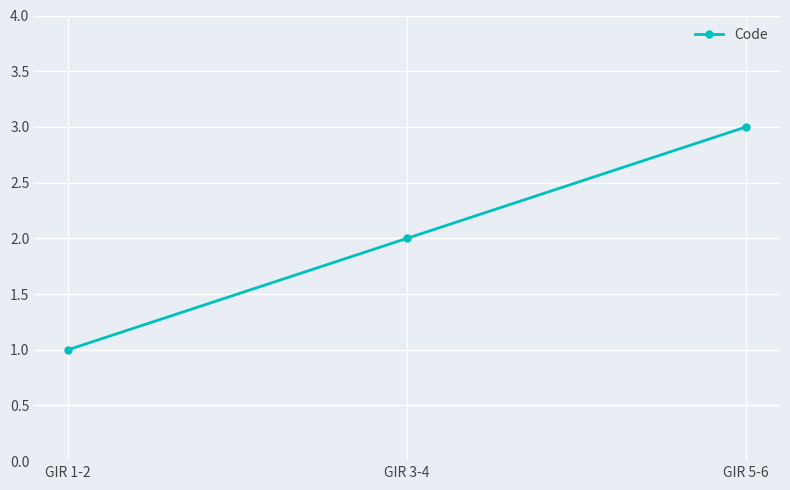

Which label corresponds to the smallest value in the chart?

GIR 1-2